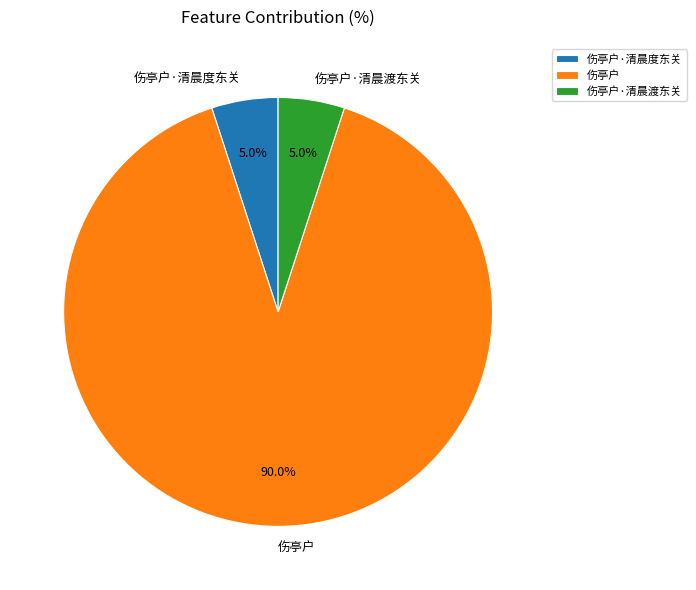

Combined, do 伤亭户·清晨渡东关 and 伤亭户·清晨度东关 account for over 50%?

No